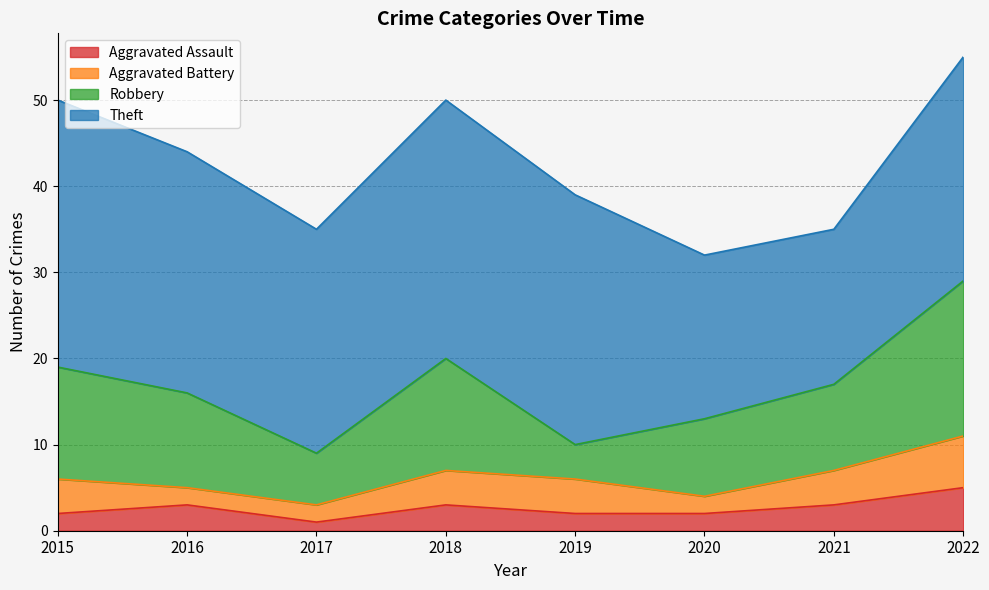

Reading left to right, list all the values displayed in this chart.

Aggravated Assault: 2015=2	2016=3	2017=1	2018=3	2019=2	2020=2	2021=3	2022=5
Aggravated Battery: 2015=4	2016=2	2017=2	2018=4	2019=4	2020=2	2021=4	2022=6
Robbery: 2015=13	2016=11	2017=6	2018=13	2019=4	2020=9	2021=10	2022=18
Theft: 2015=31	2016=28	2017=26	2018=30	2019=29	2020=19	2021=18	2022=26